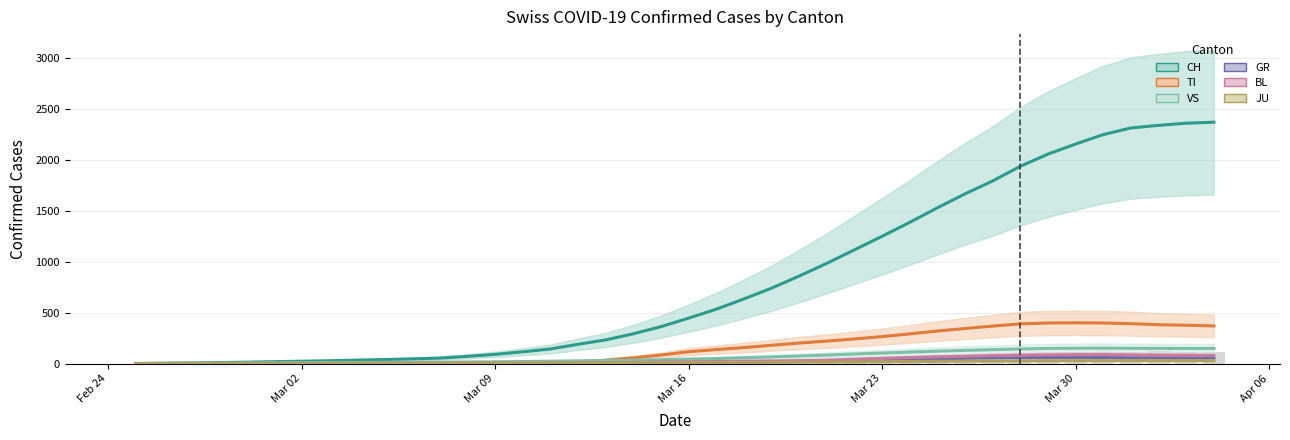

Rank the series by their maximum value, from lowest to highest.

JU, GR, BL, VS, TI, CH